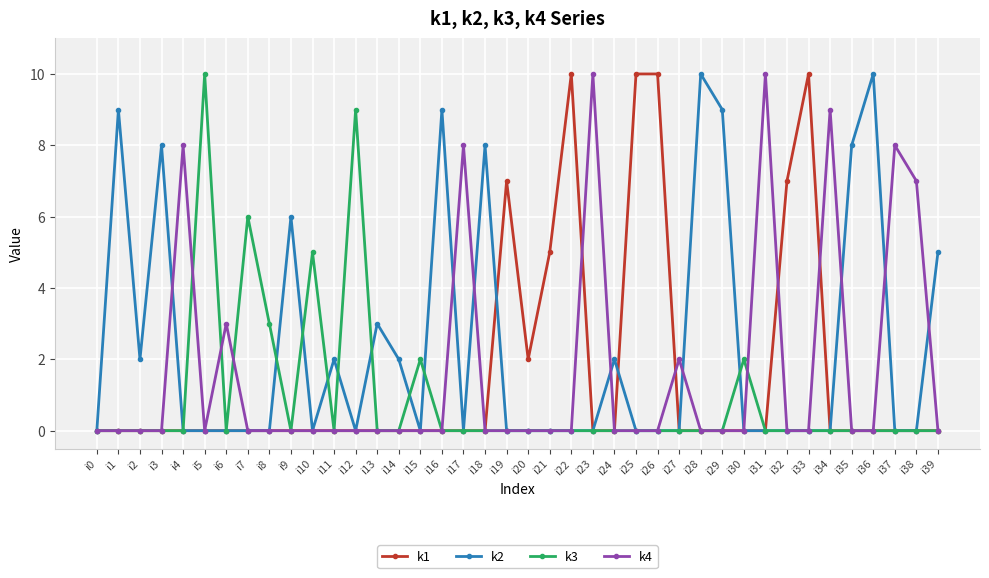

True or false: k3 and k2 intersect in this chart.

True